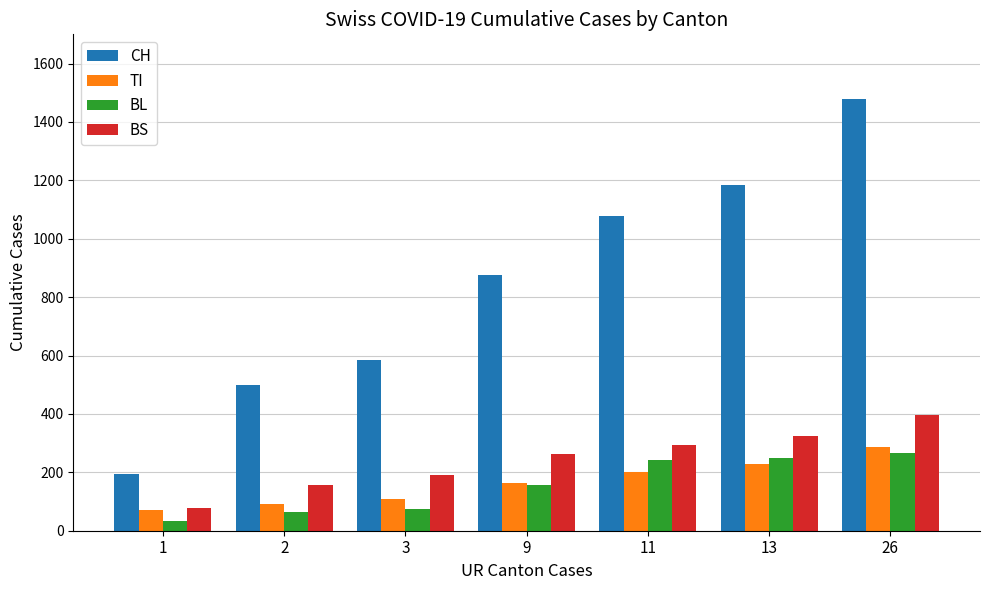

Are the bars grouped side by side (vs. stacked)?

Yes